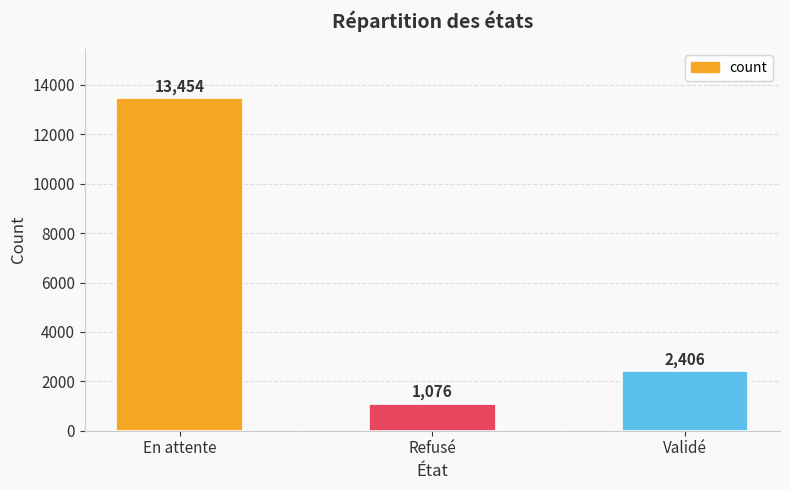

How many bars are there in total?

3